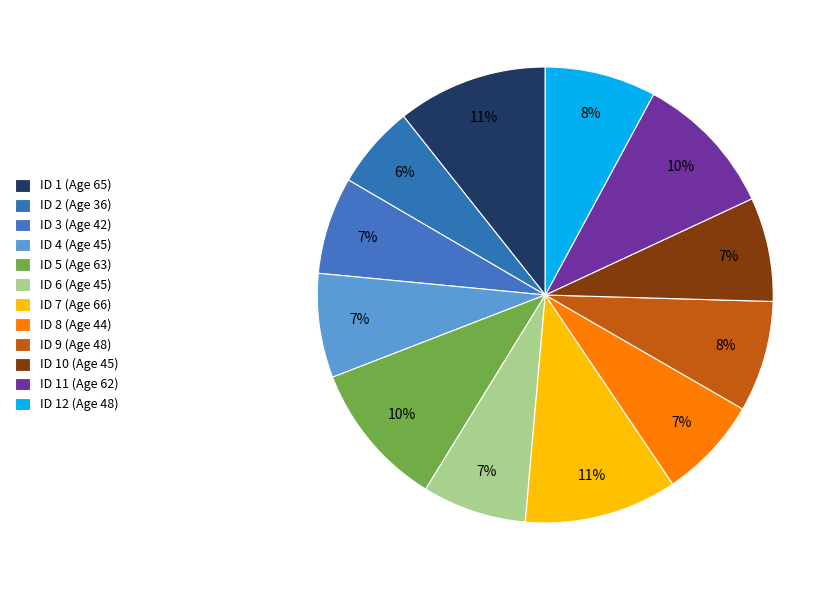

What is the smallest slice in the pie chart?

ID 2 (Age 36)